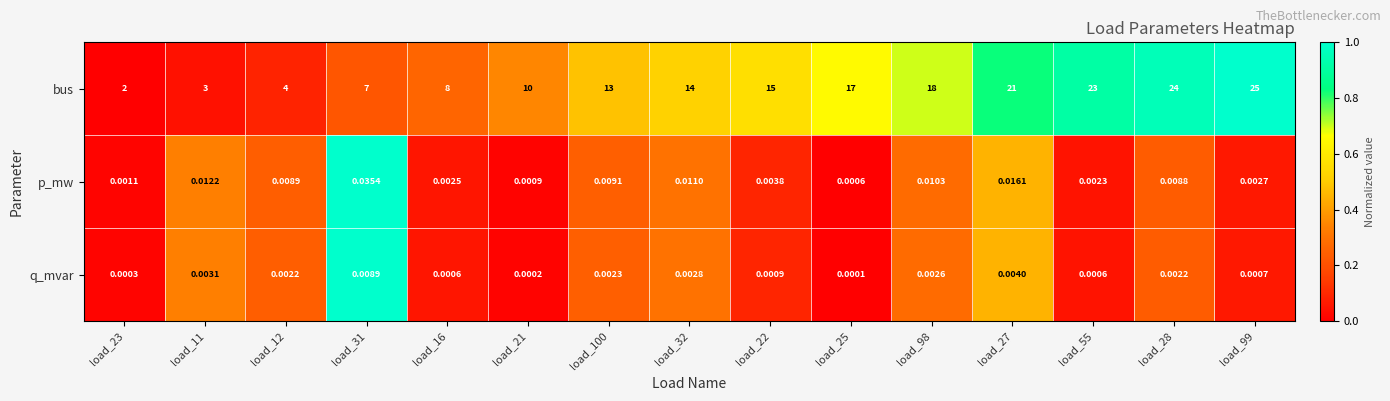

What is the total value across all series at load_100?

13.0